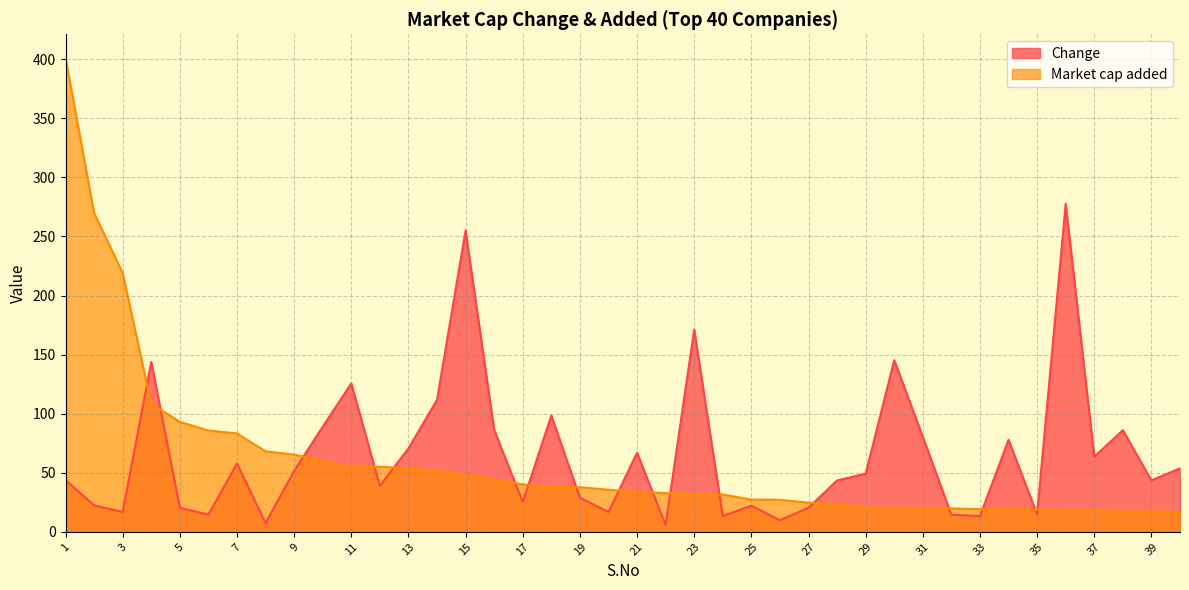

Is the value of Market cap added at 26 greater than the value of Change at 21?

No